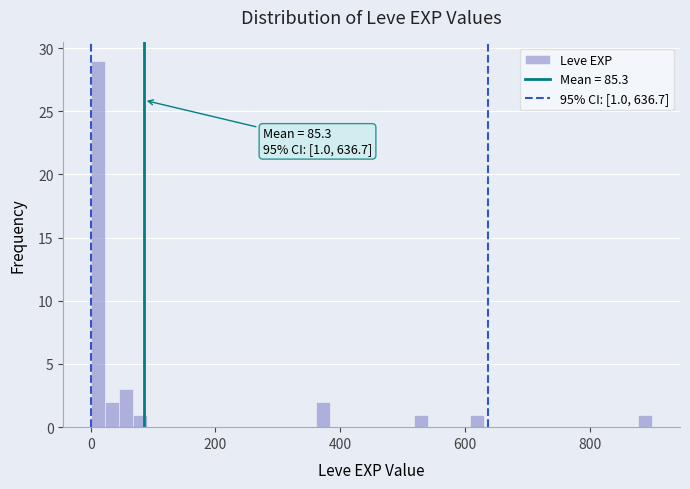

Read against the x-axis, roughly where is the centre of the tallest bar?

20